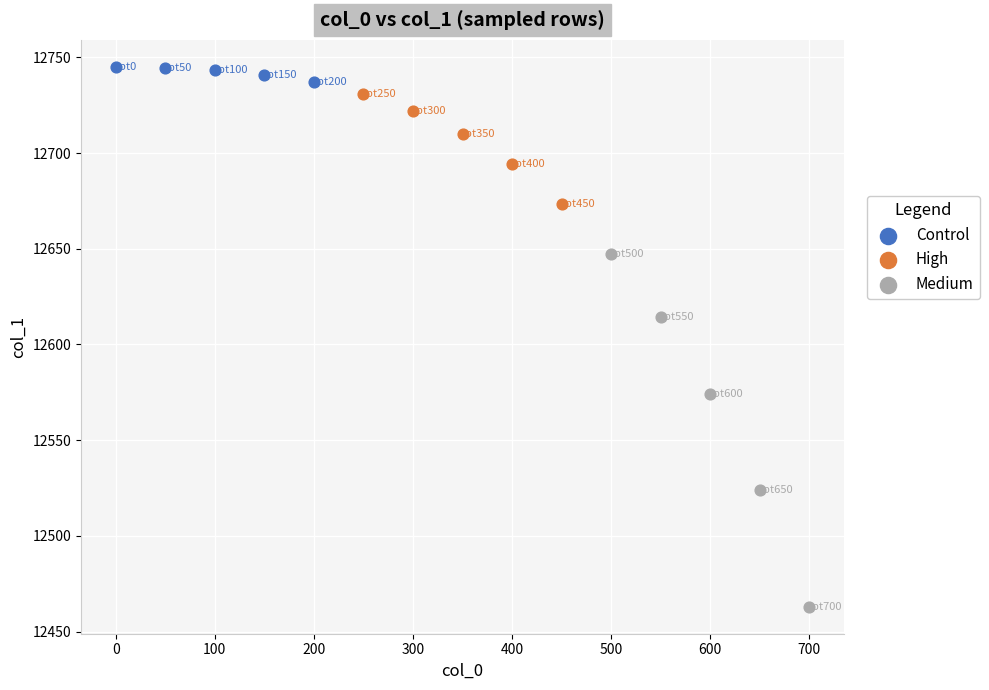

Which series contains the lowest Y value?

Medium